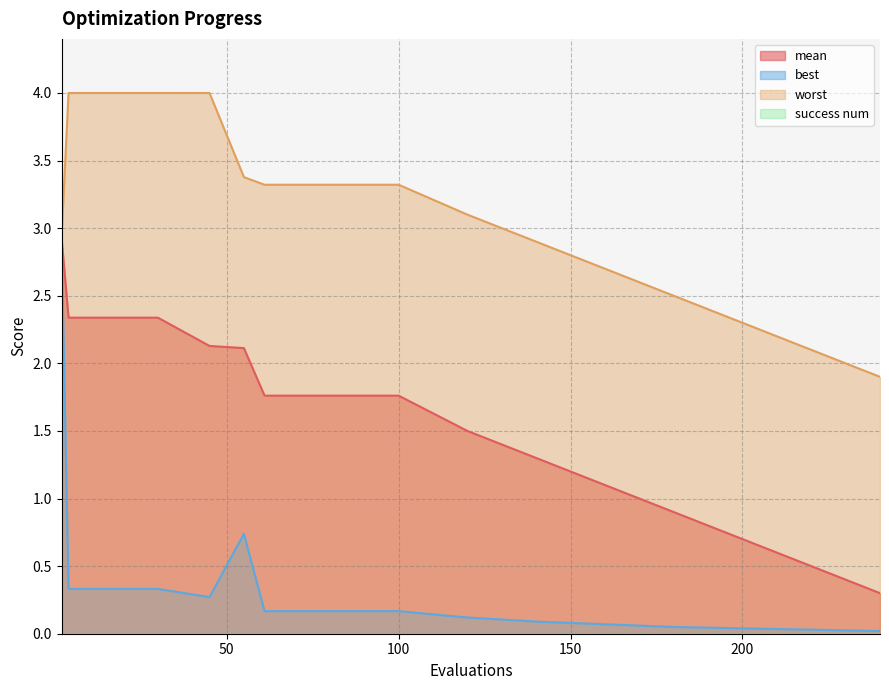

How many lines are shown in the chart?

4